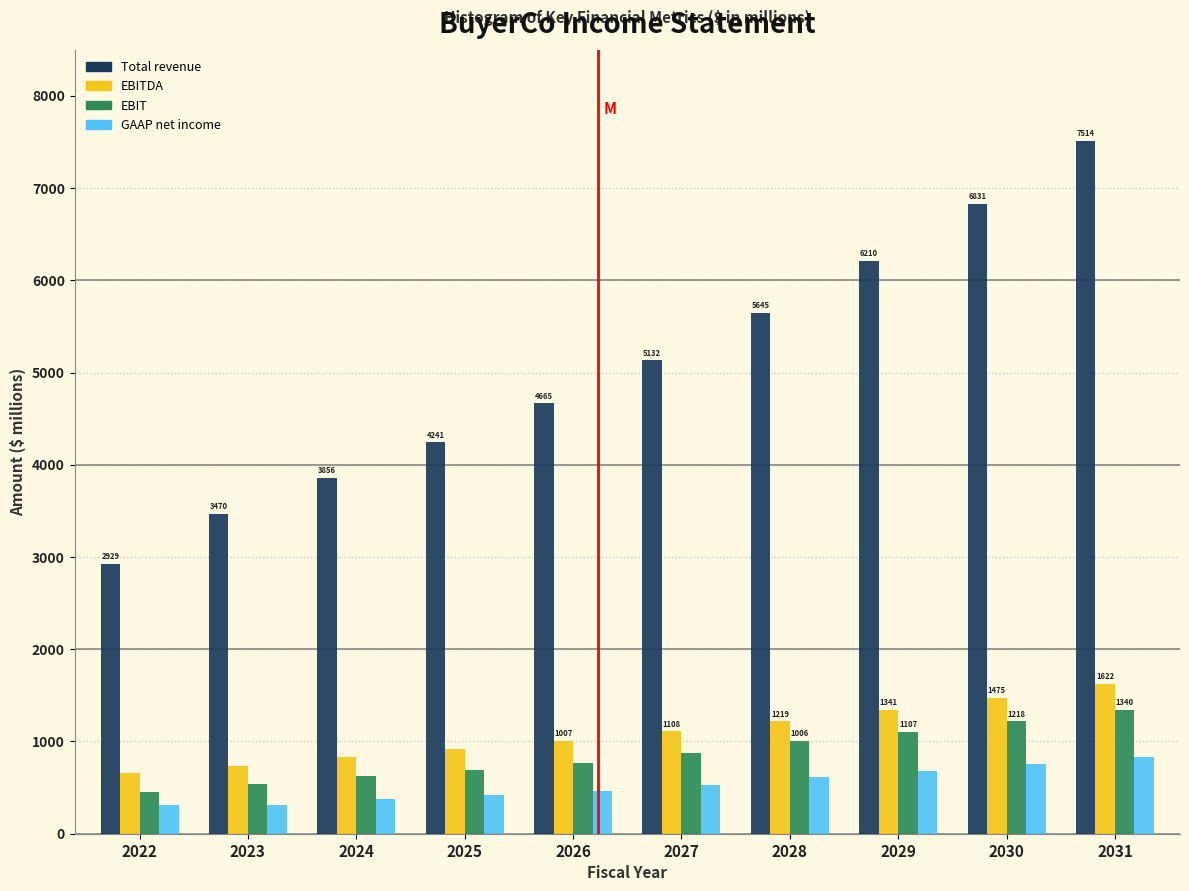

What is the average value of the Total revenue series?

5049.6